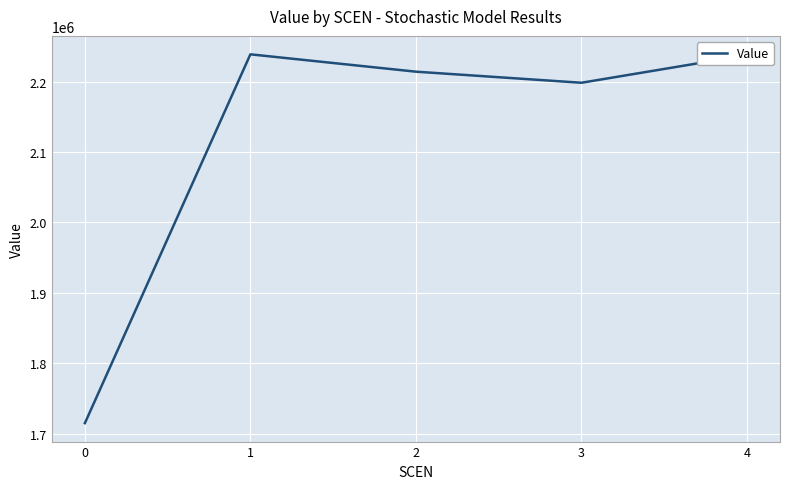

What is the difference between the values at 1 and 0?

523810.5